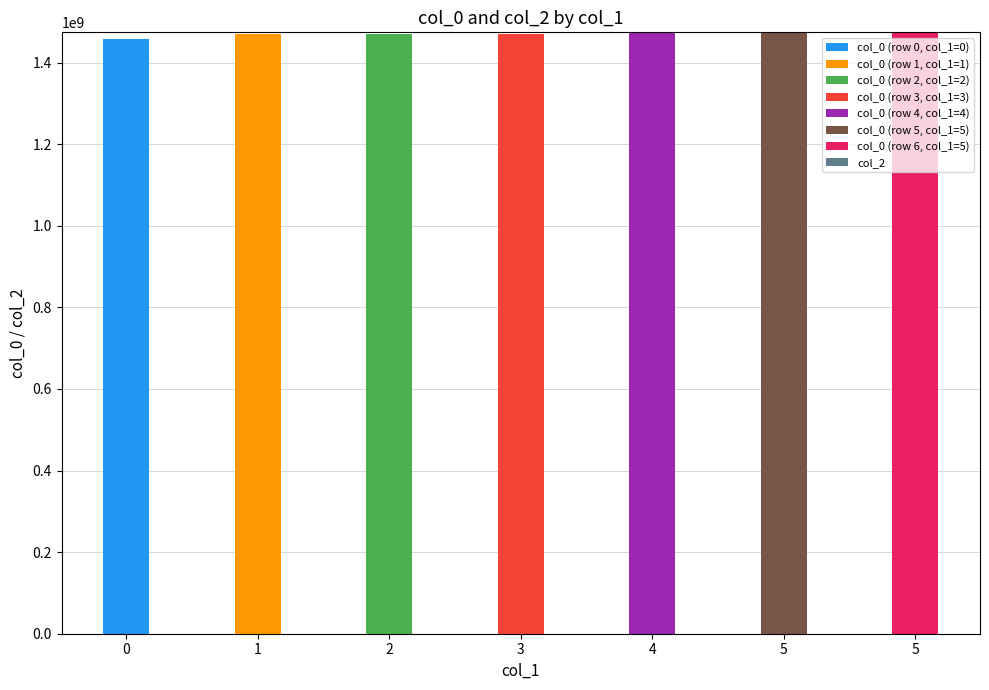

Which series changed the most between 3 and 5?

col_0